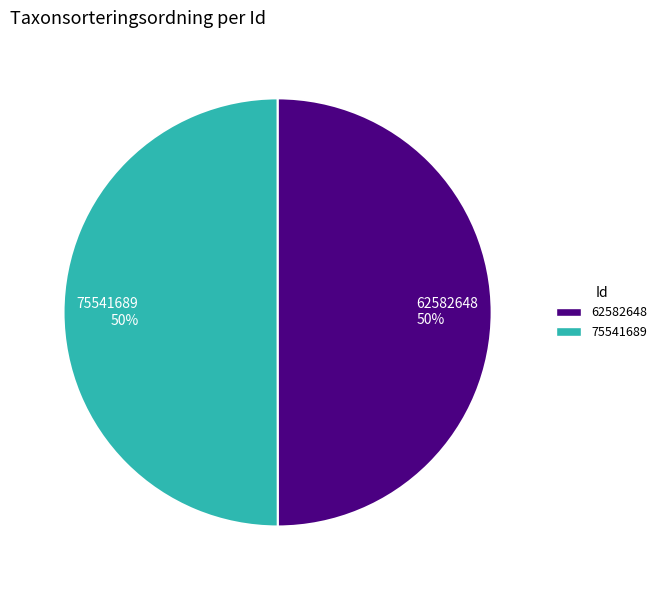

Approximately how many times larger is the value at 62582648 50% compared to 75541689 50%?

1.0